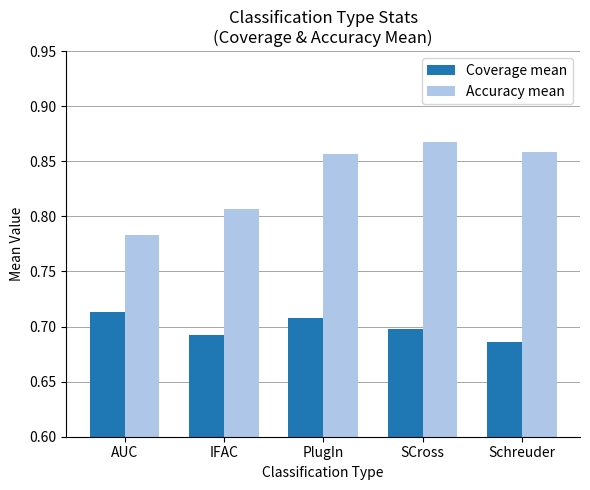

How many Accuracy mean values are between 0 and 1?

5